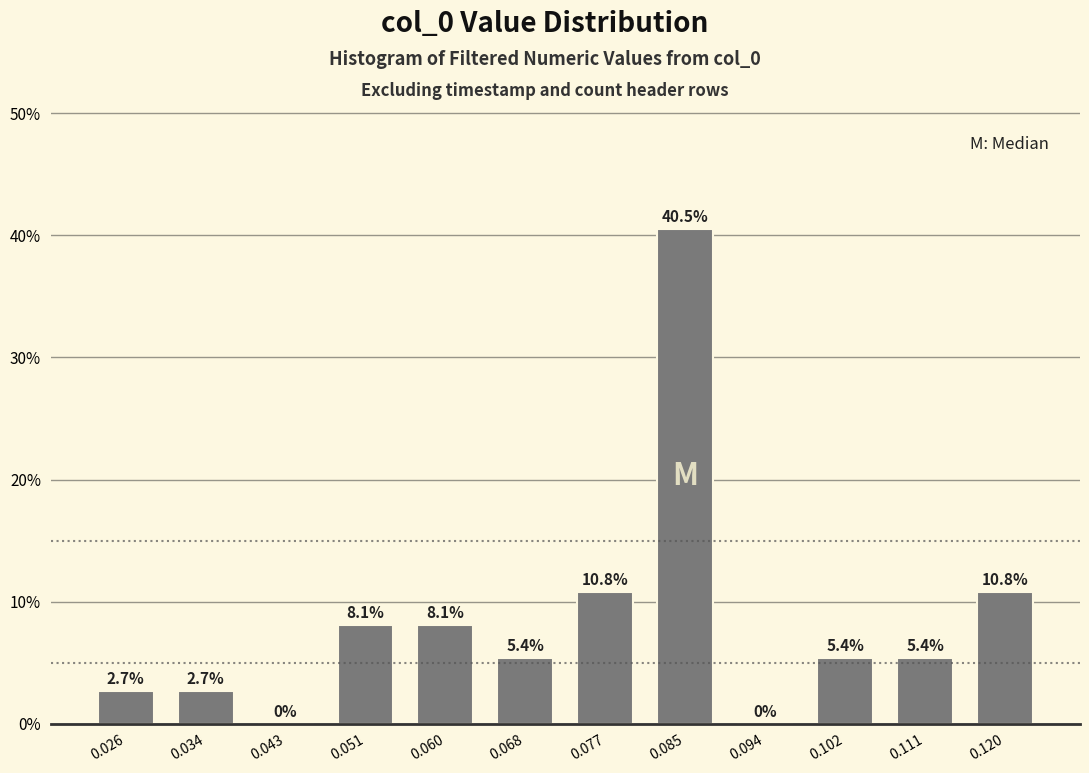

Reading right to left, transcribe all the data shown in this chart.

0.120=10.8	0.111=5.4	0.102=5.4	0.094=0.0	0.085=40.5	0.077=10.8	0.068=5.4	0.060=8.1	0.051=8.1	0.043=0.0	0.034=2.7	0.026=2.7